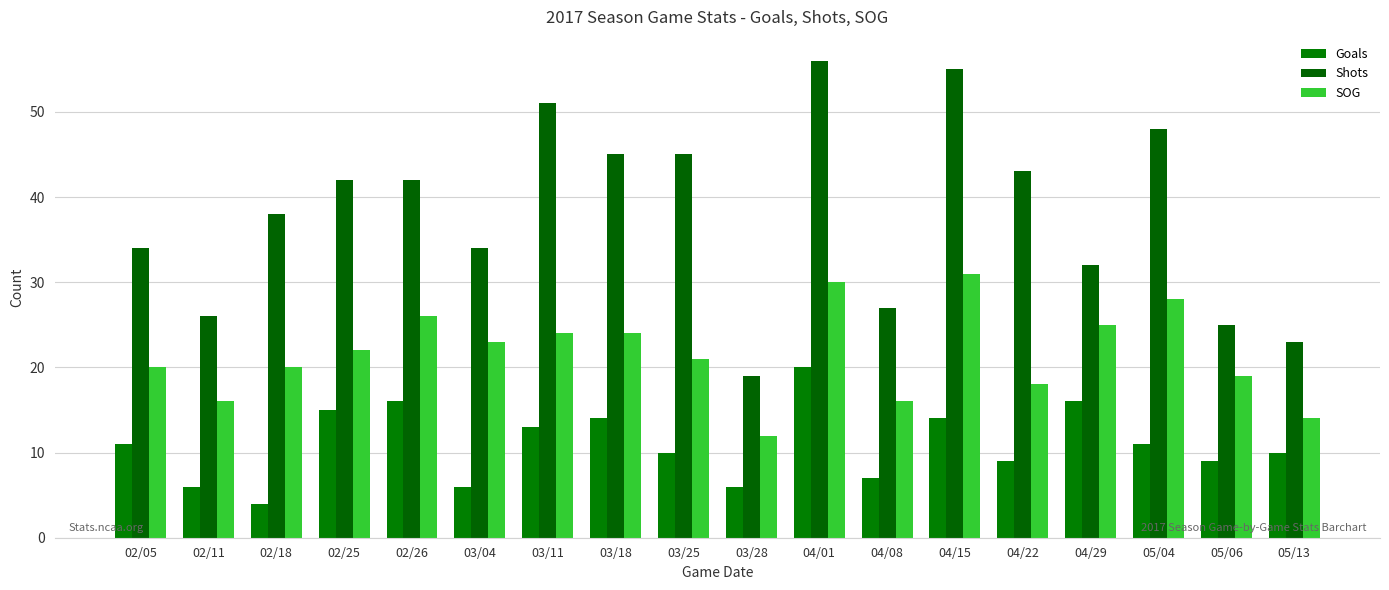

Reading left to right, transcribe all the data shown in this chart.

Goals: 11	6	4	15	16	6	13	14	10	6	20	7	14	9	16	11	9	10
Shots: 34	26	38	42	42	34	51	45	45	19	56	27	55	43	32	48	25	23
SOG: 20	16	20	22	26	23	24	24	21	12	30	16	31	18	25	28	19	14